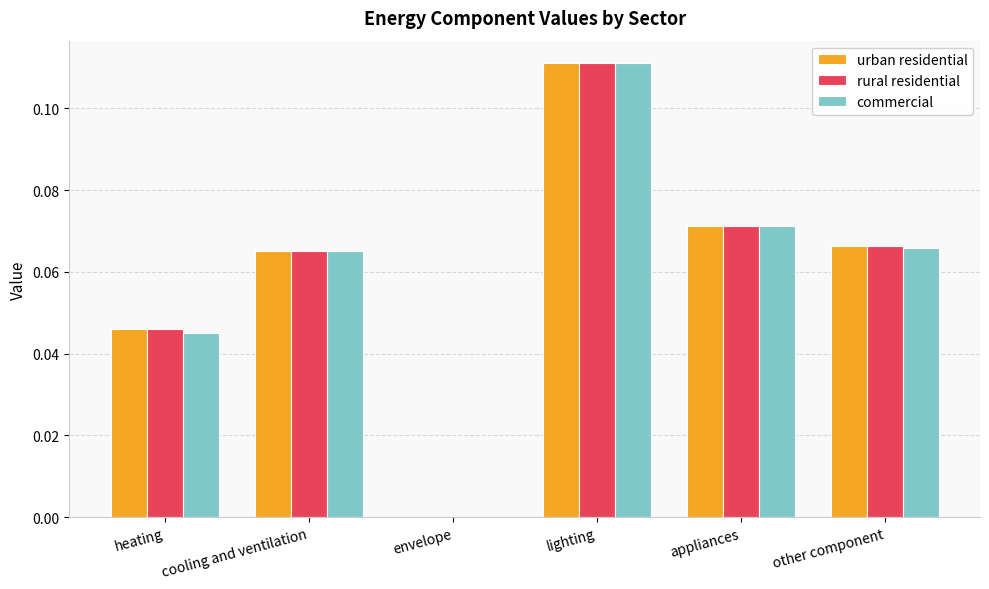

What is the sum of all rural residential values?

0.4